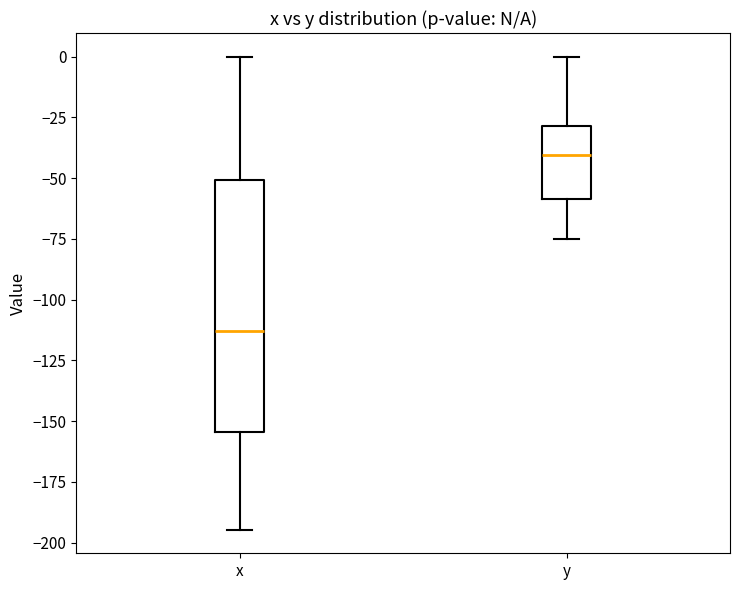

Reading left to right, transcribe this box plot: for each box, give where its median line is, the range the box spans, and where its two whiskers end, as read against the y-axis. The values are not printed on the chart, so give them approximately, as read against the axis.

x: median -115, box -155 to -50, whiskers -195 to 0
y: median -40, box -60 to -30, whiskers -75 to 0